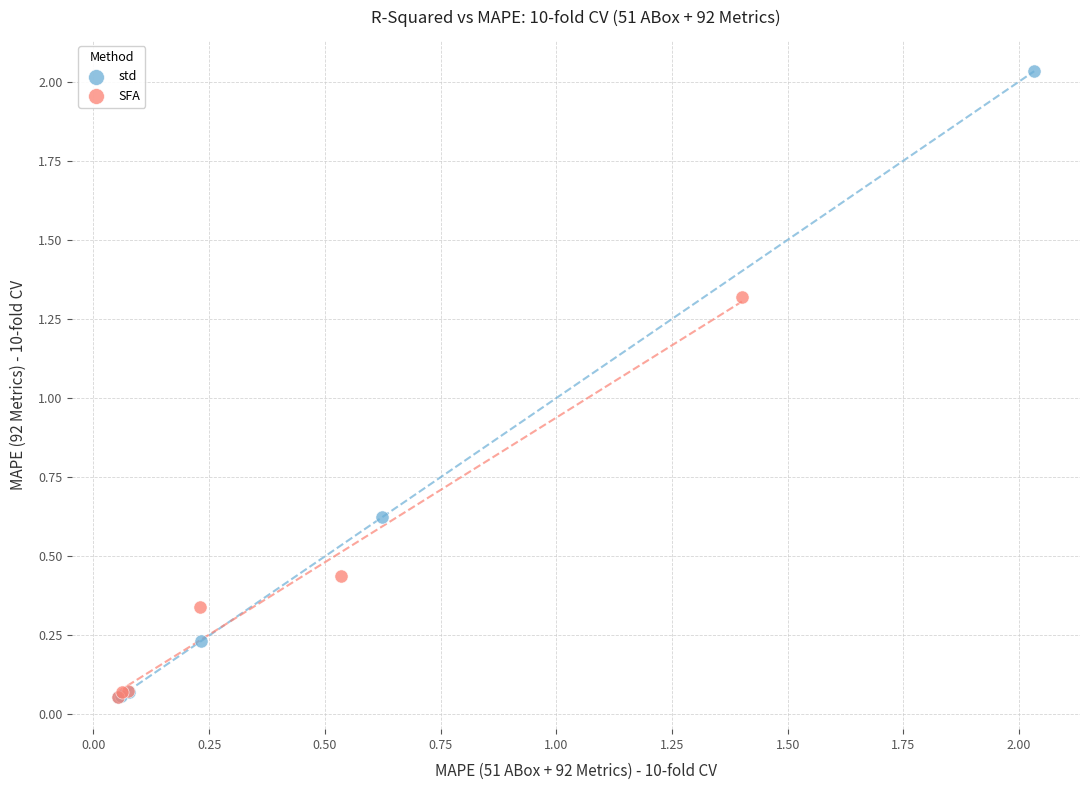

Which series contains the highest Y value?

std